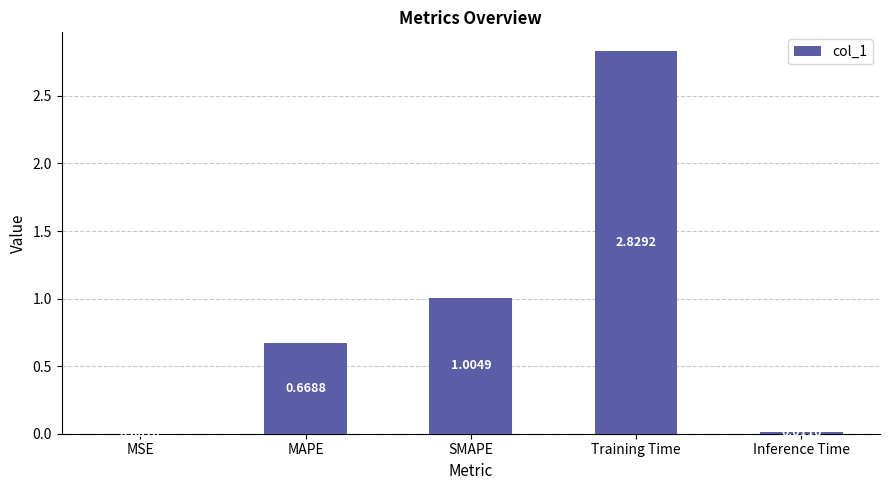

What is the sum of the values at MAPE and Training Time?

3.5